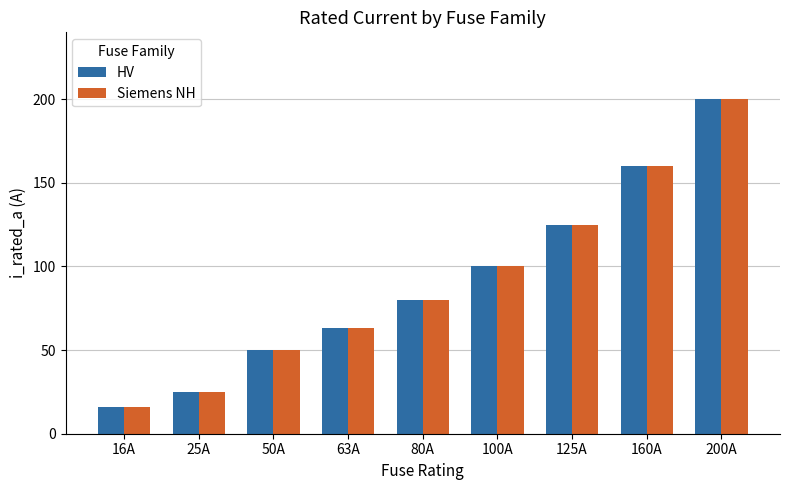

What is the difference between the Siemens NH values at 200A and 125A?

75